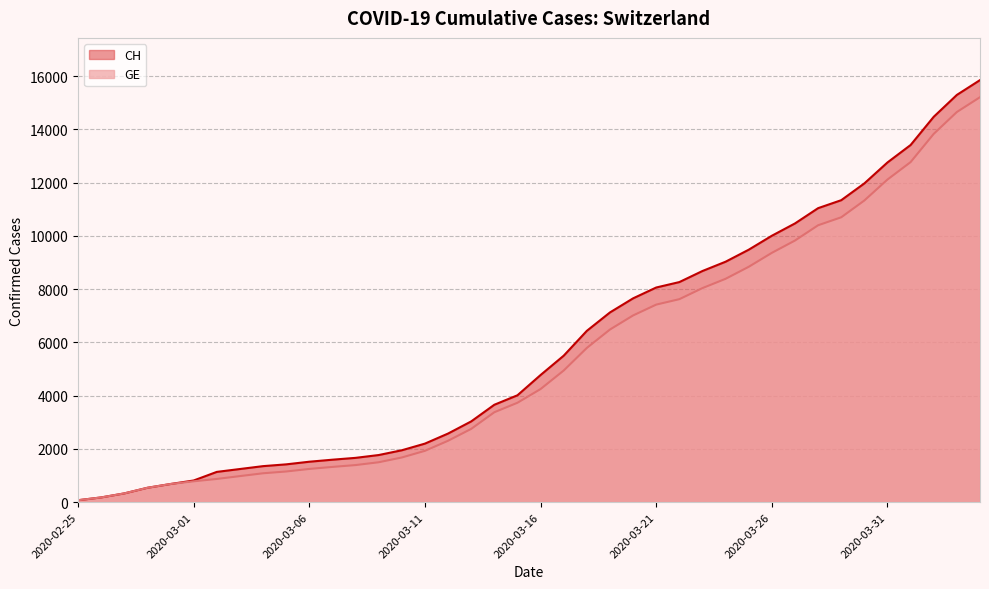

Which has a higher value, 2020-02-29 or 2020-03-07?

2020-03-07